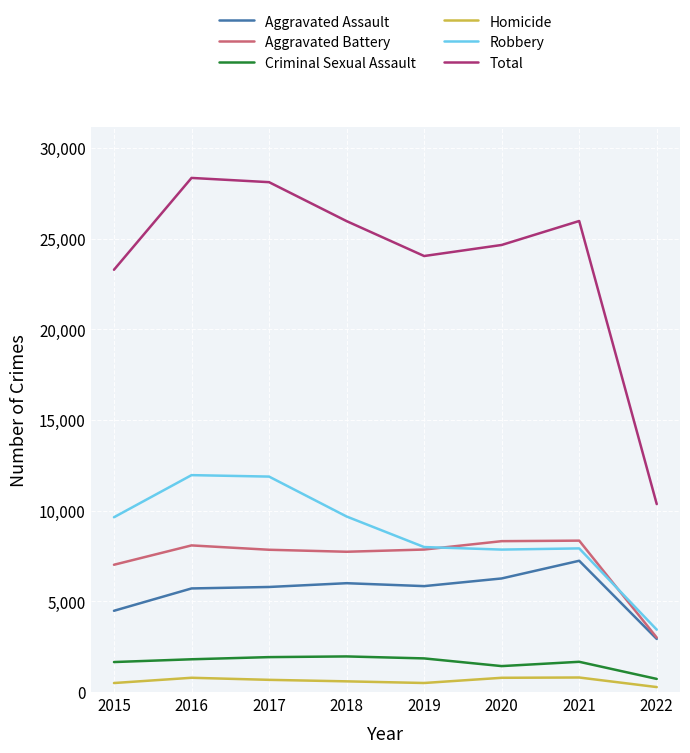

Which series has the widest spread of values?

Total